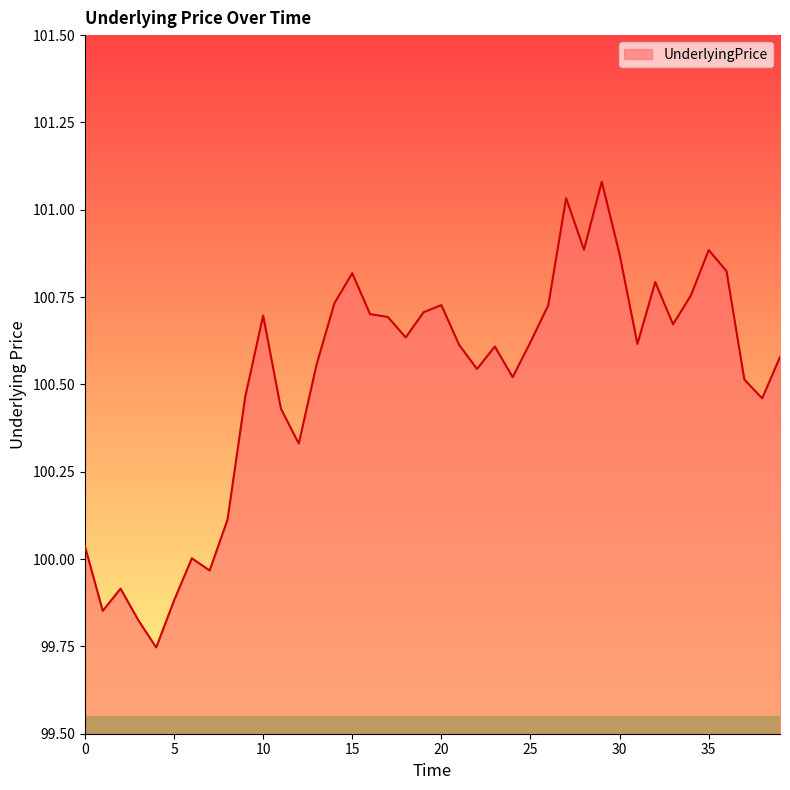

What is the maximum value shown in the chart?

101.1